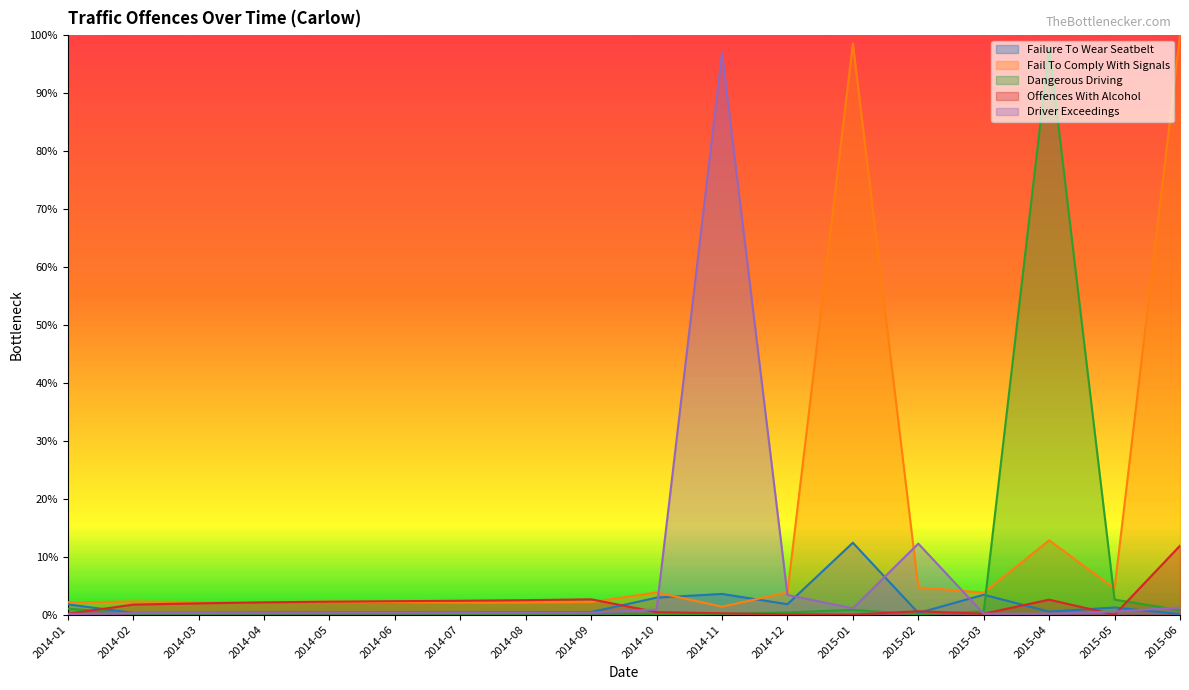

List the series in order of their peak value, lowest first.

Offences With Alcohol, Failure To Wear Seatbelt, Driver Exceedings, Dangerous Driving, Fail To Comply With Signals